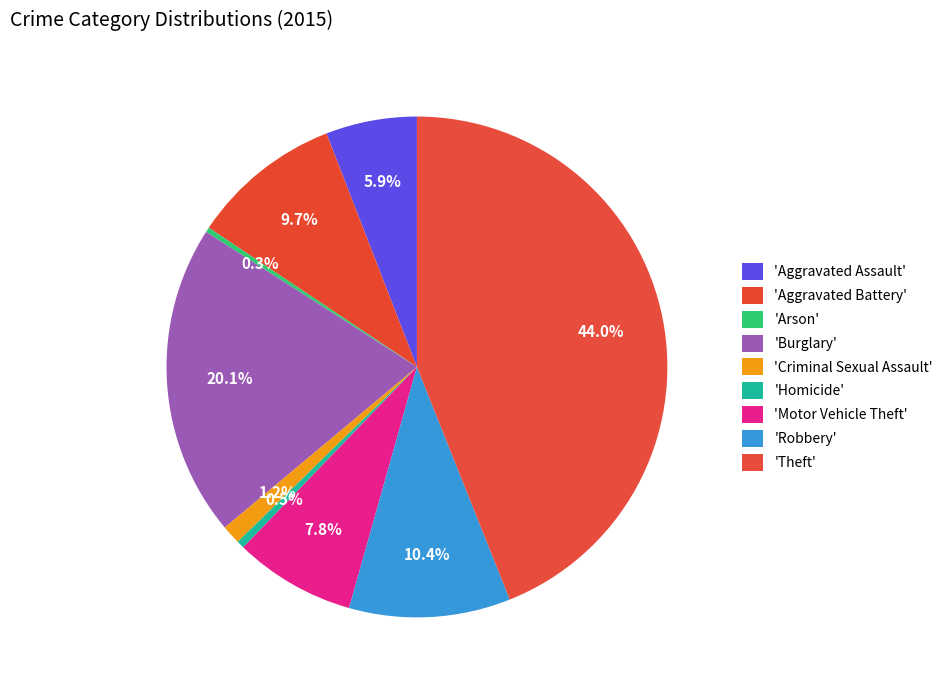

How many slices are in this pie chart?

9